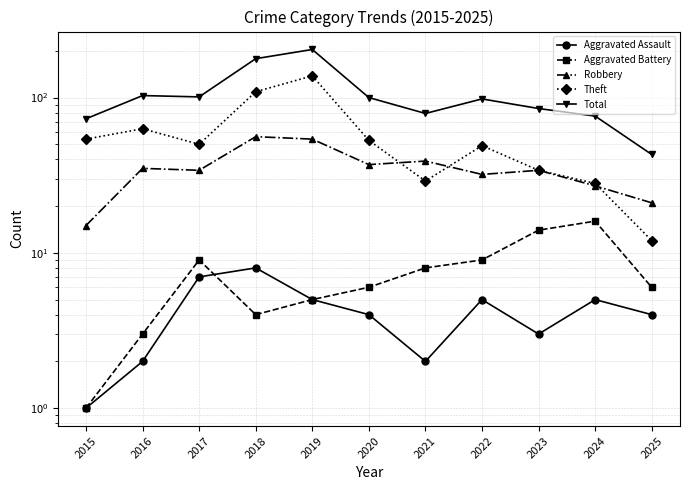

The Total series shows 76 at 2024. True or false?

True